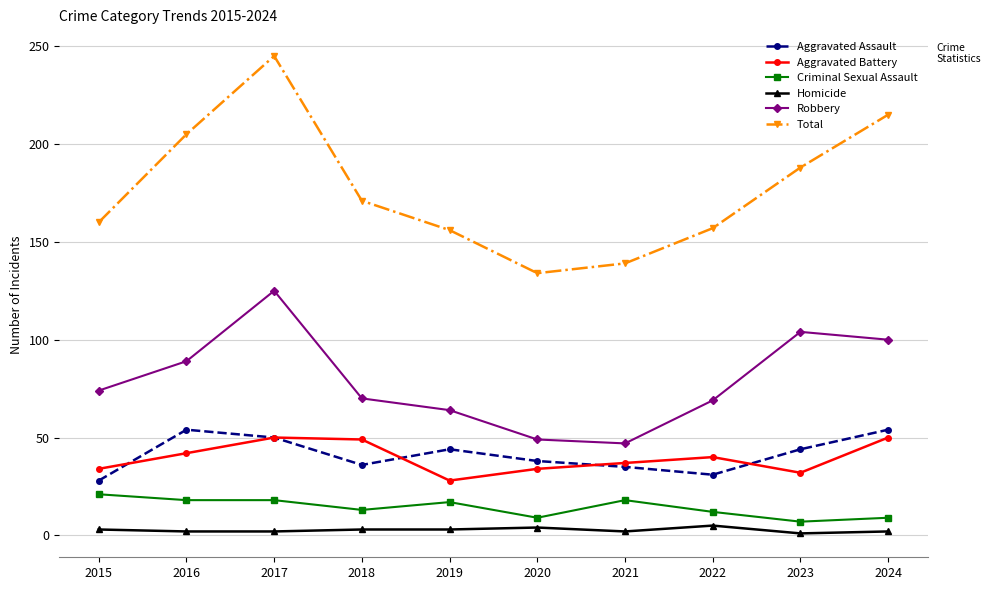

Between 2022 and 2023, which series saw the biggest shift?

Robbery